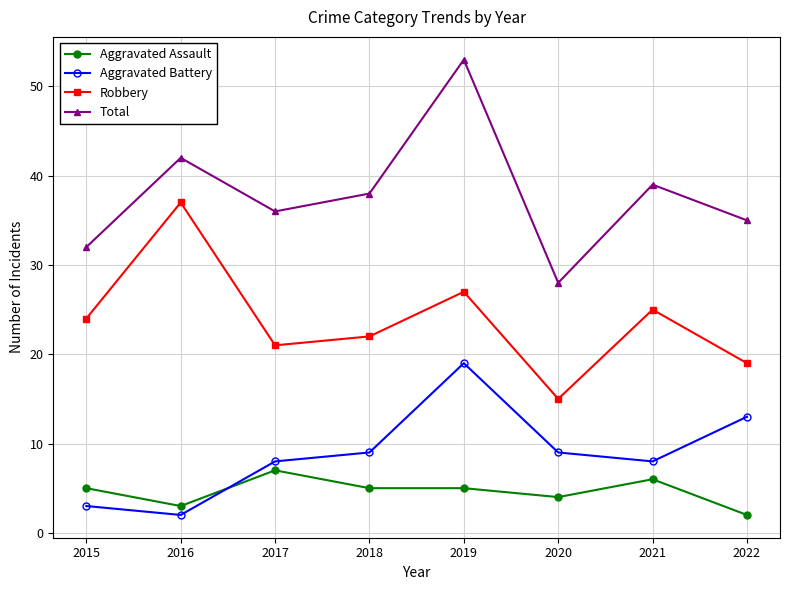

List the series in order of their peak value, highest first.

Total, Robbery, Aggravated Battery, Aggravated Assault